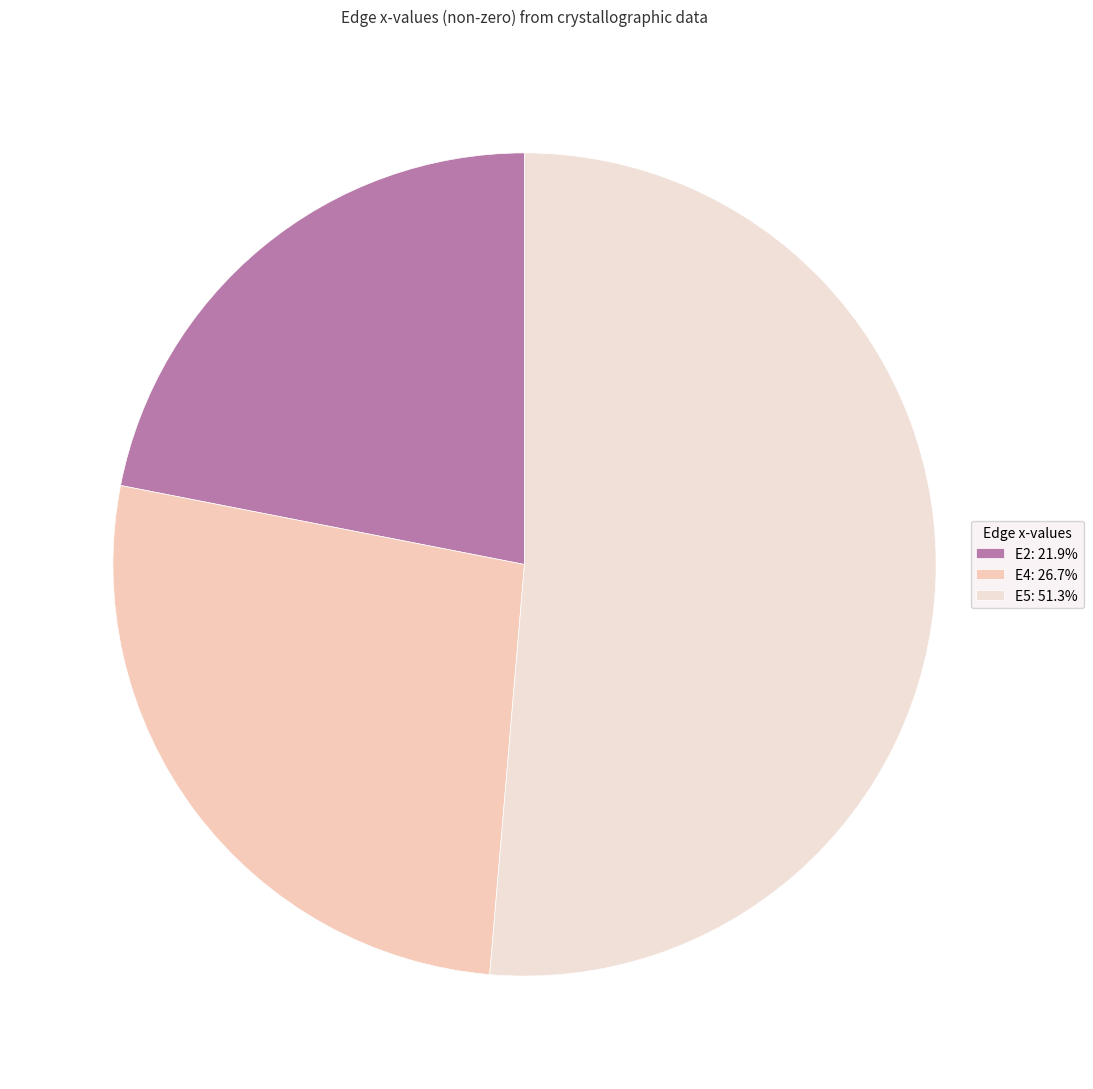

Is it true that E4 is 41% of the pie?

False